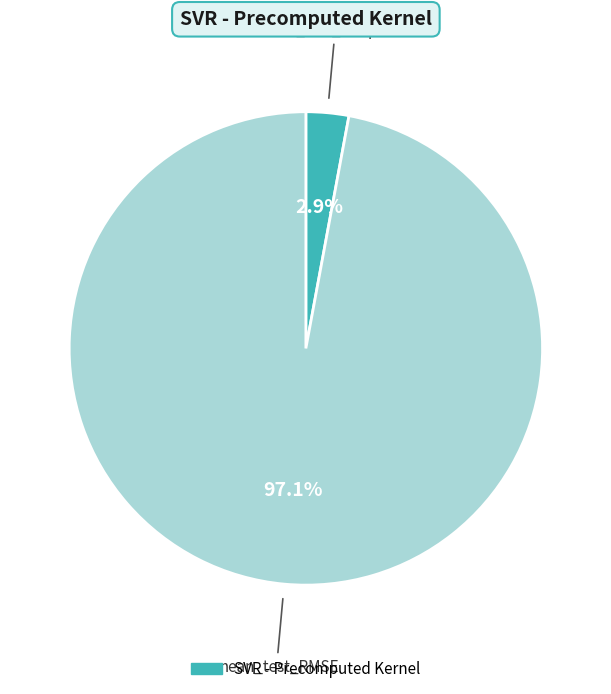

Is there a majority slice in this chart?

Yes